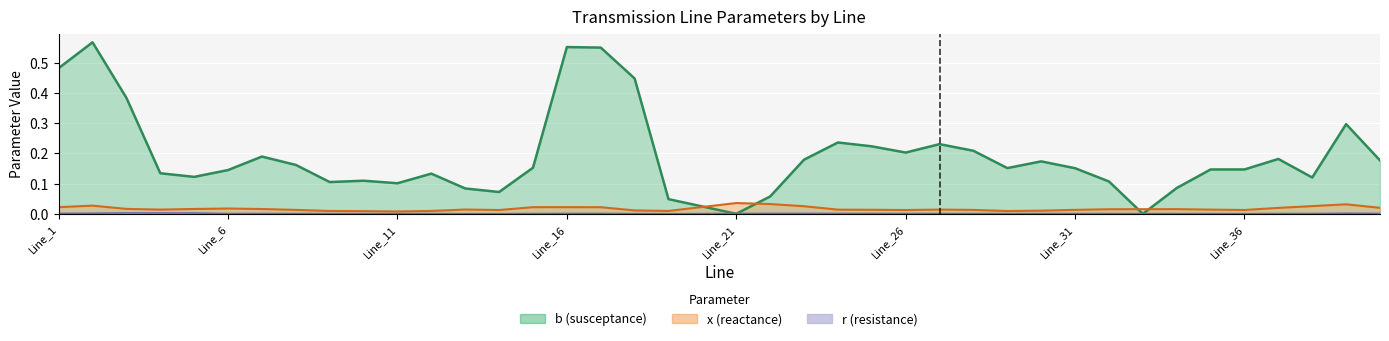

True or false: x has a value of 0.0 at Line_3.

False